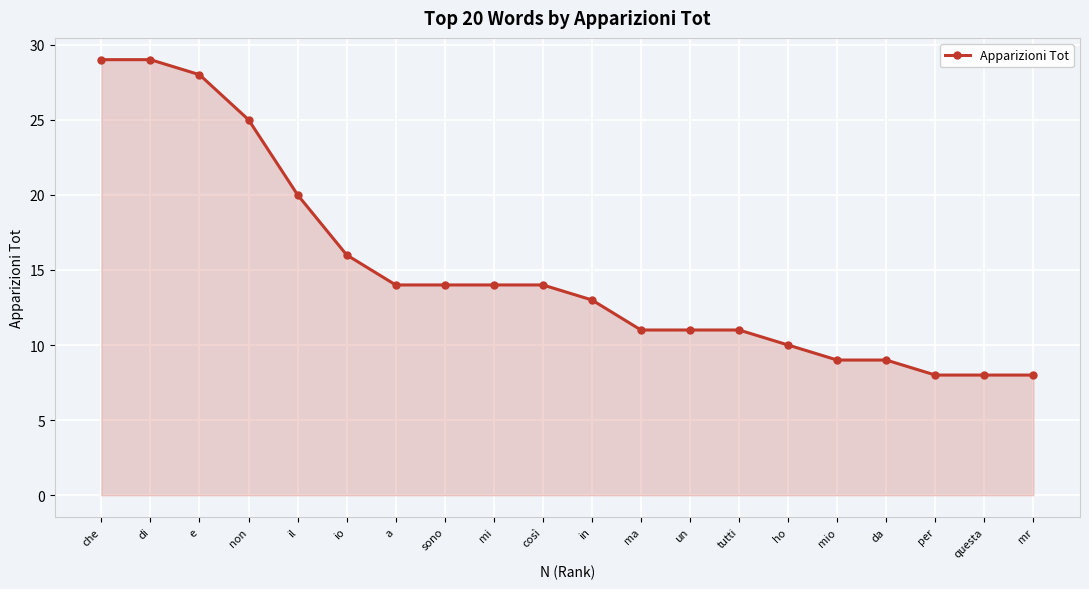

Reading left to right, list all the values displayed in this chart.

29	29	28	25	20	16	14	14	14	14	13	11	11	11	10	9	9	8	8	8